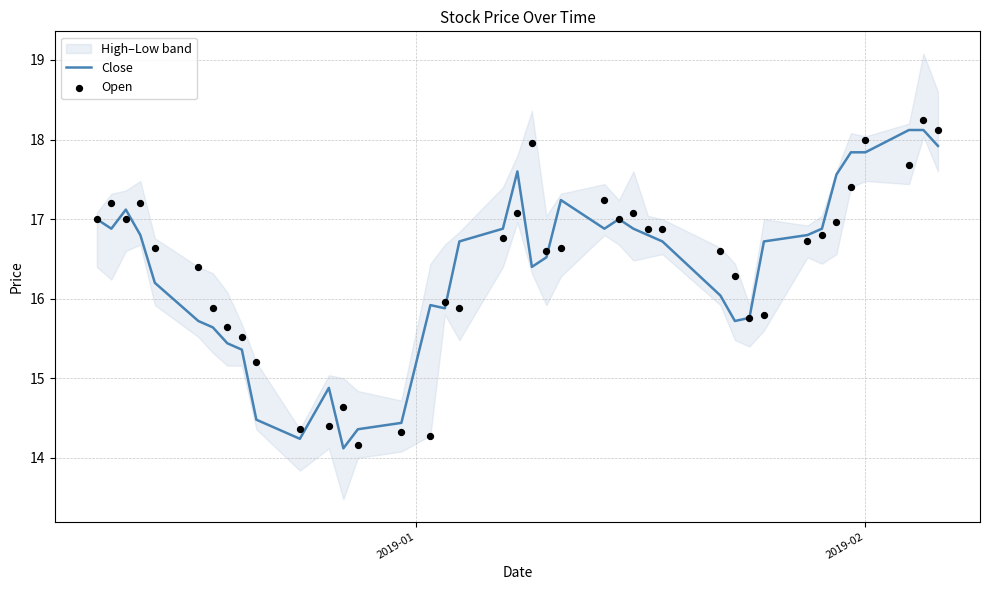

Which series has the largest total across all categories?

Open